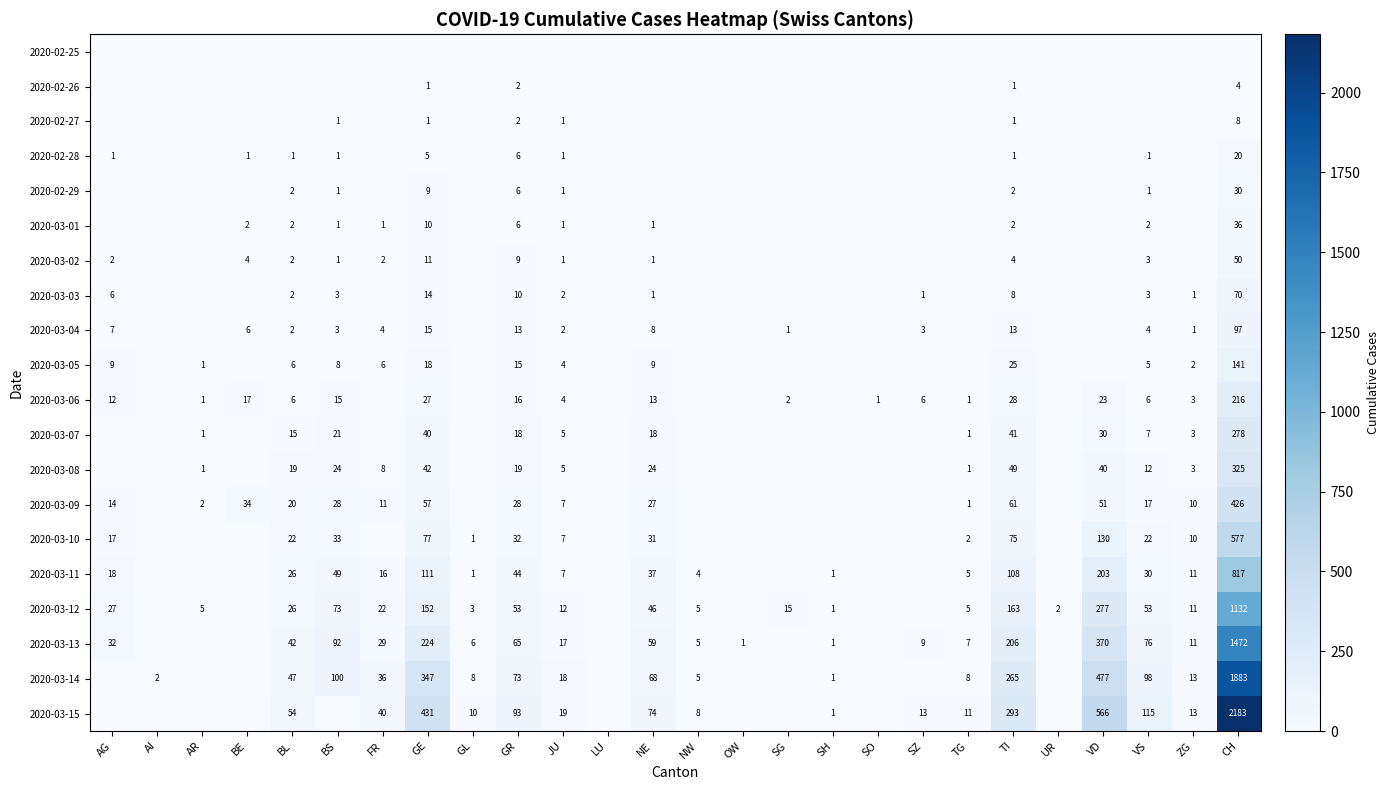

What is the sum of the 2020-03-12 values at TI and NE?

209